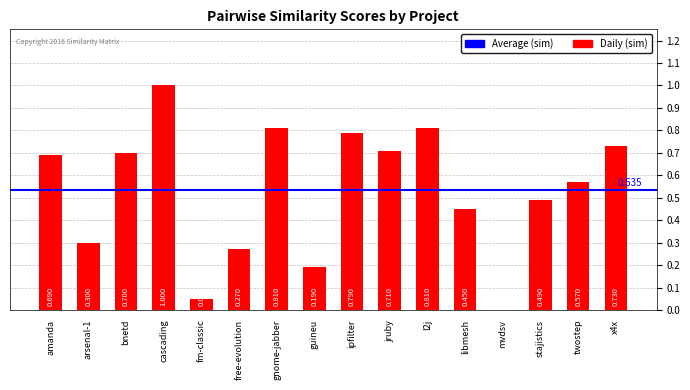

Between bnetd and fm-classic, which is larger?

bnetd